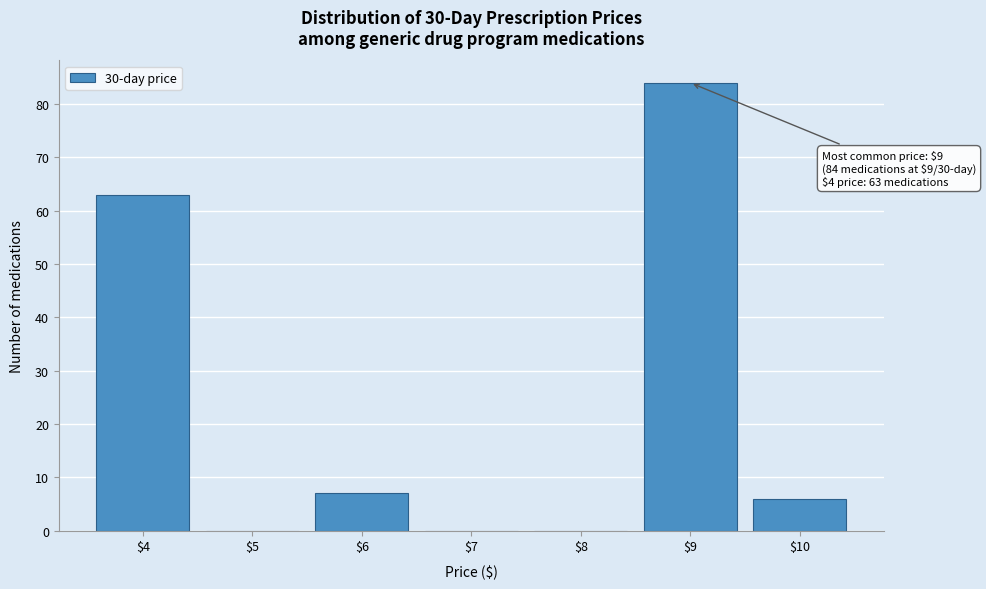

What is the greatest value displayed?

84